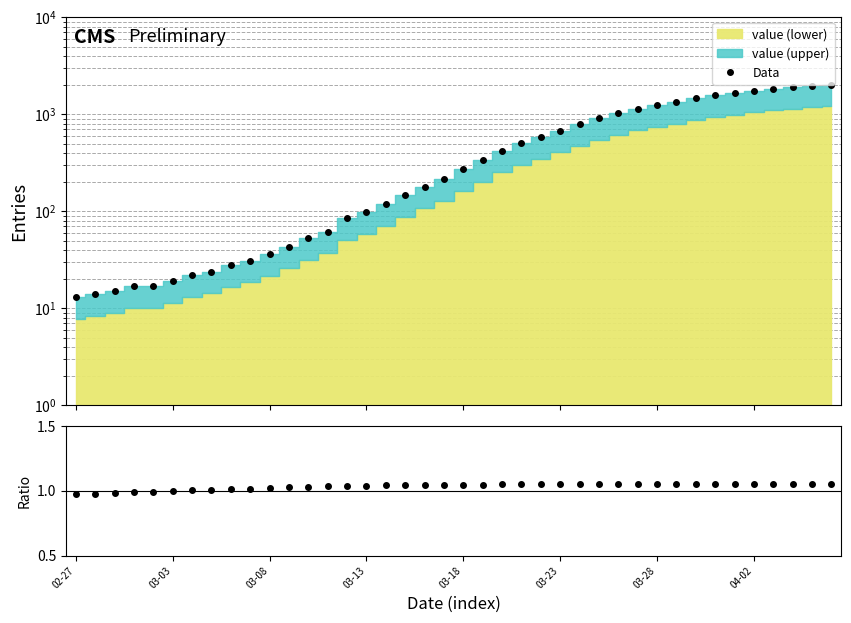

Rank the series at 18 from lowest to highest value.

ratio, Data